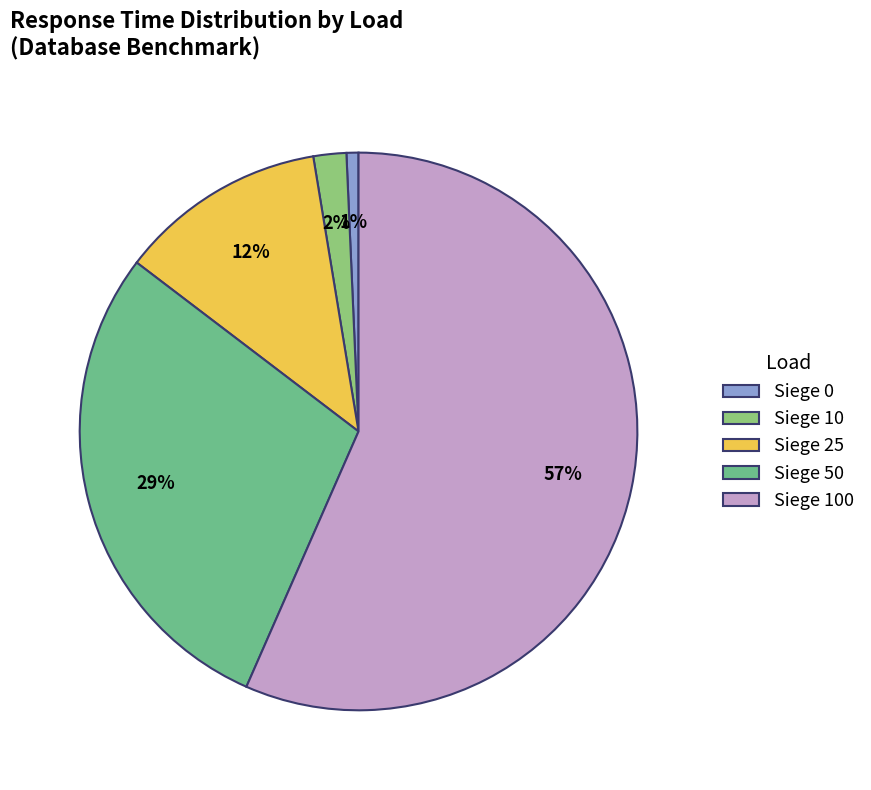

Which has a higher value, Siege 25 or Siege 100?

Siege 100